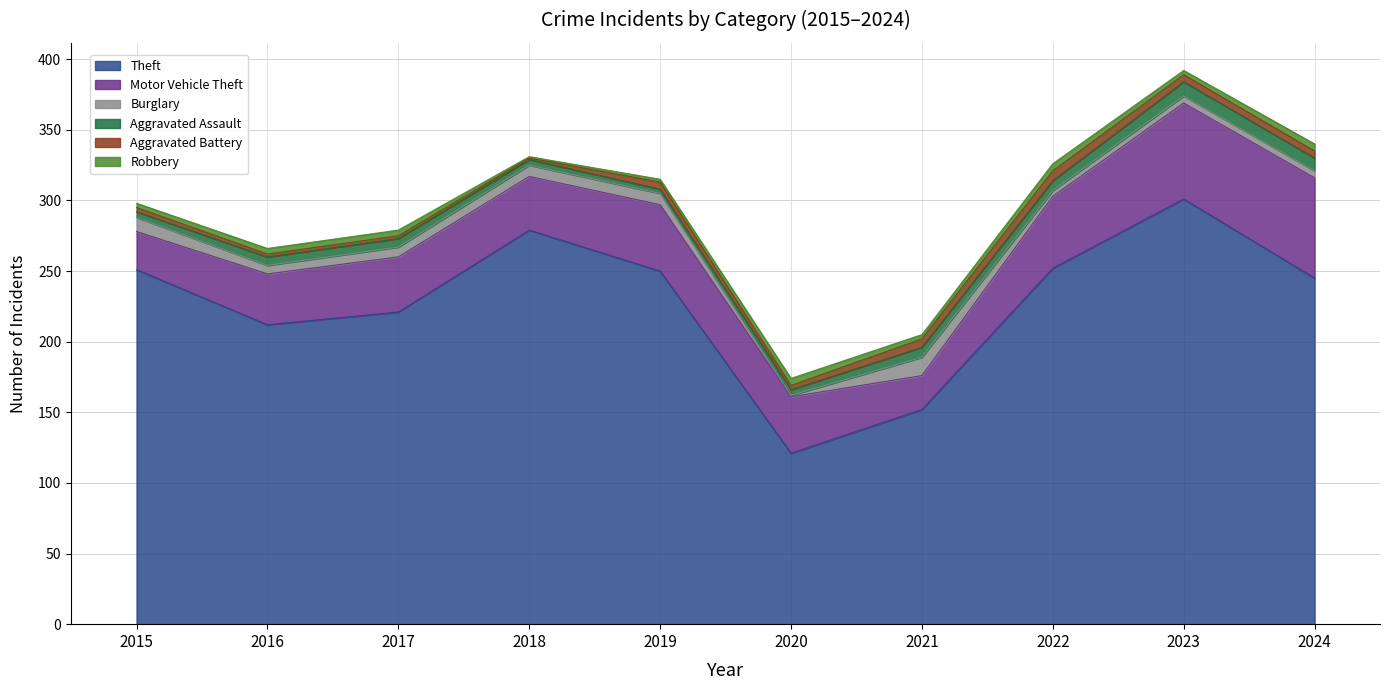

How many distinct data groups are displayed?

6